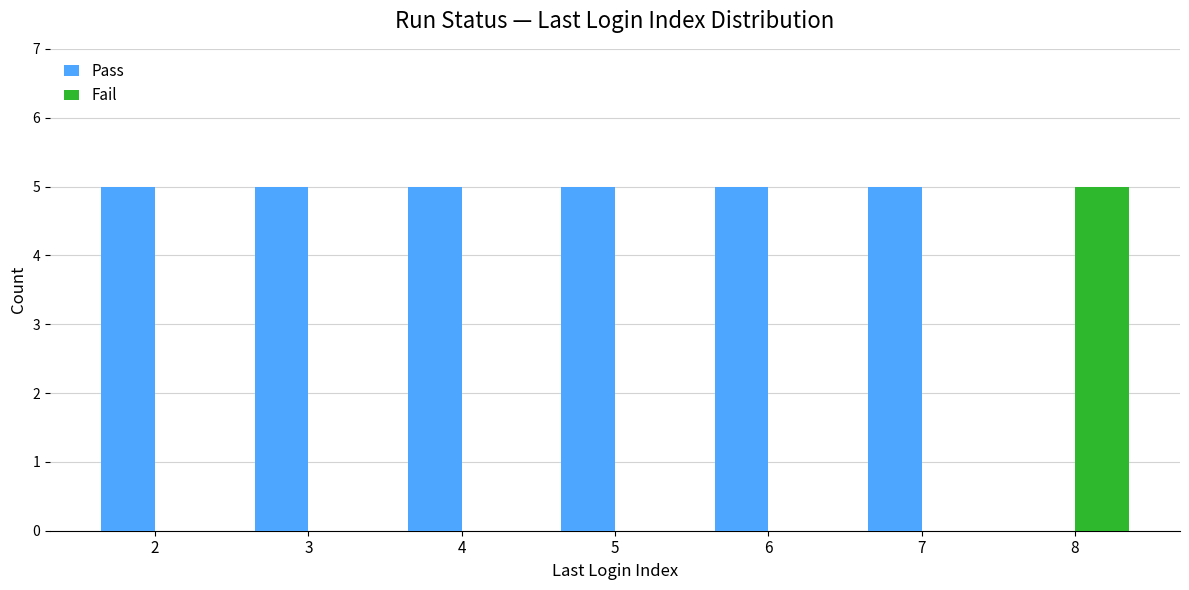

How many Fail values are between 0 and 1?

6